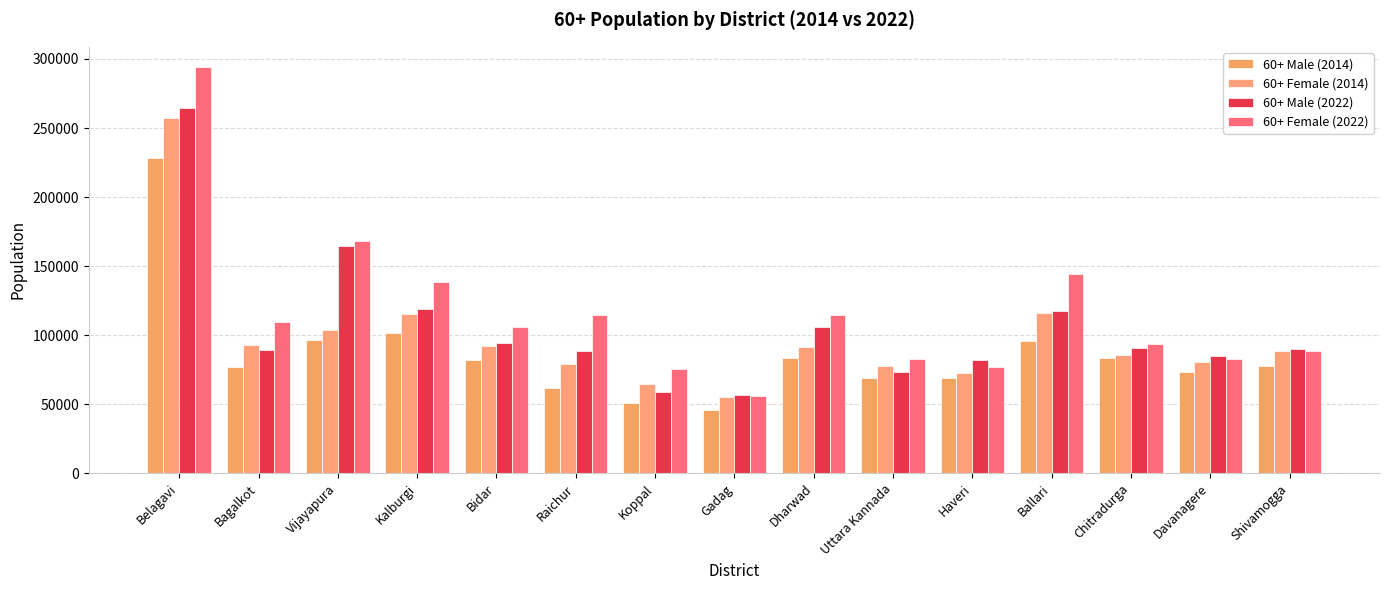

What is the maximum value shown in the chart?

294130